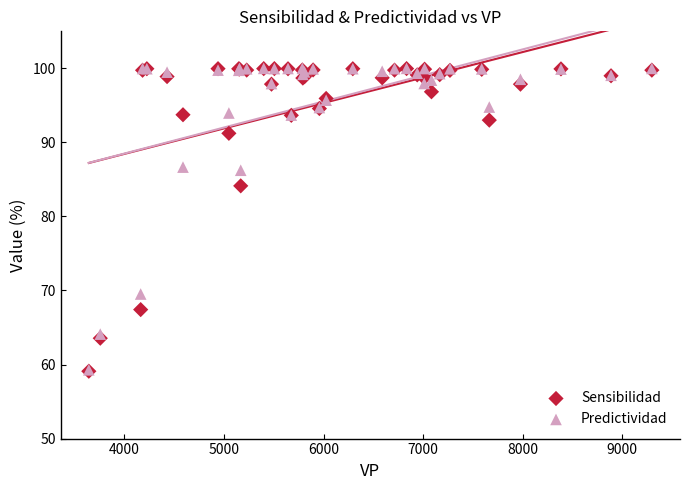

What are all the series names shown in the legend?

Sensibilidad, Predictividad